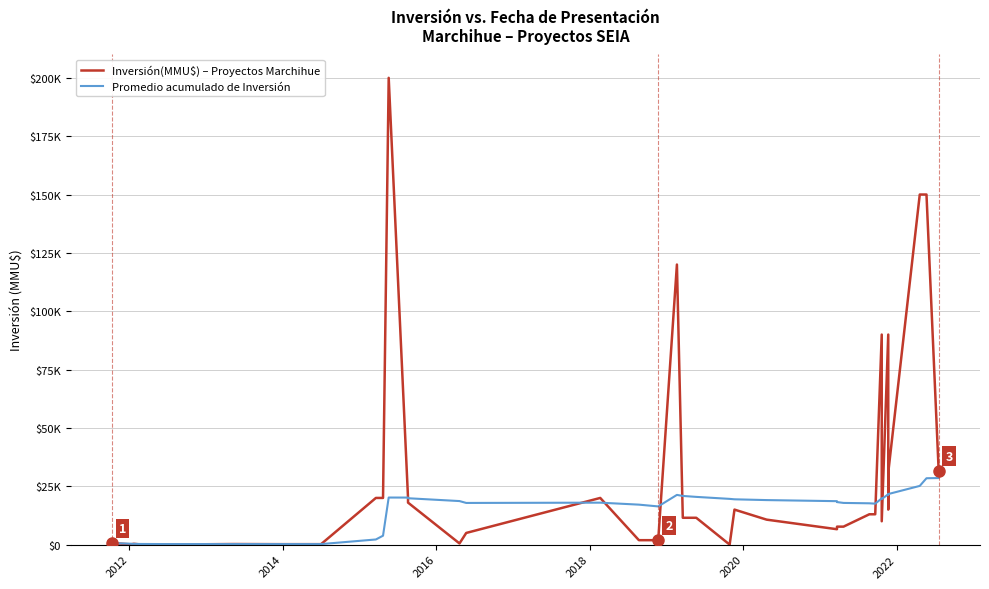

How many lines are shown in the chart?

2